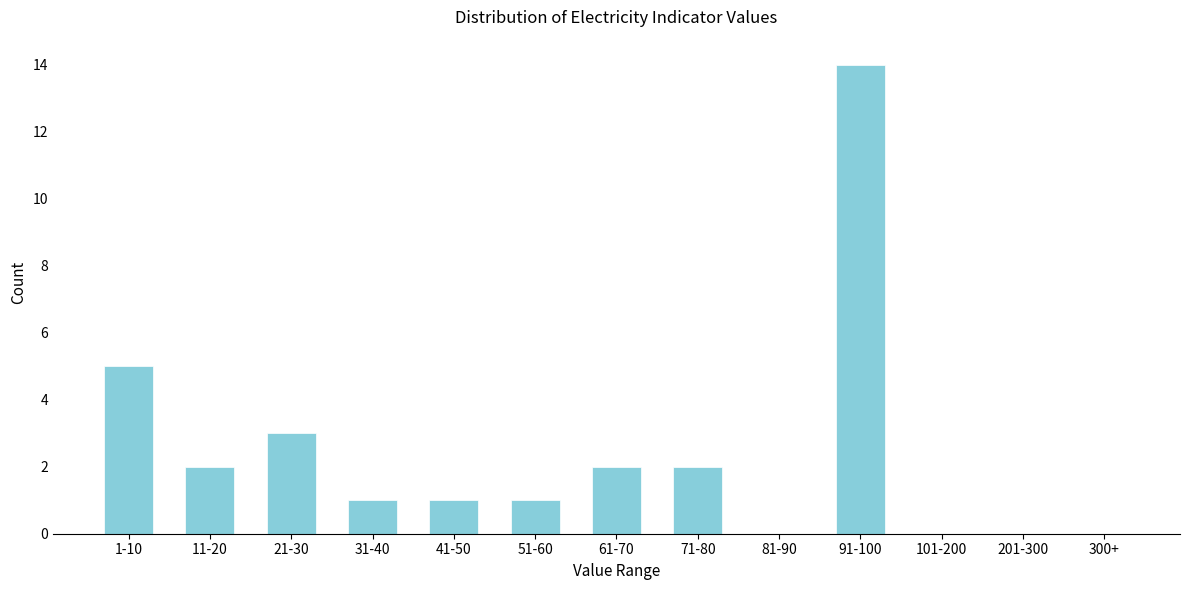

Reading right to left, transcribe all the data shown in this chart.

300+=0	201-300=0	101-200=0	91-100=14	81-90=0	71-80=2	61-70=2	51-60=1	41-50=1	31-40=1	21-30=3	11-20=2	1-10=5